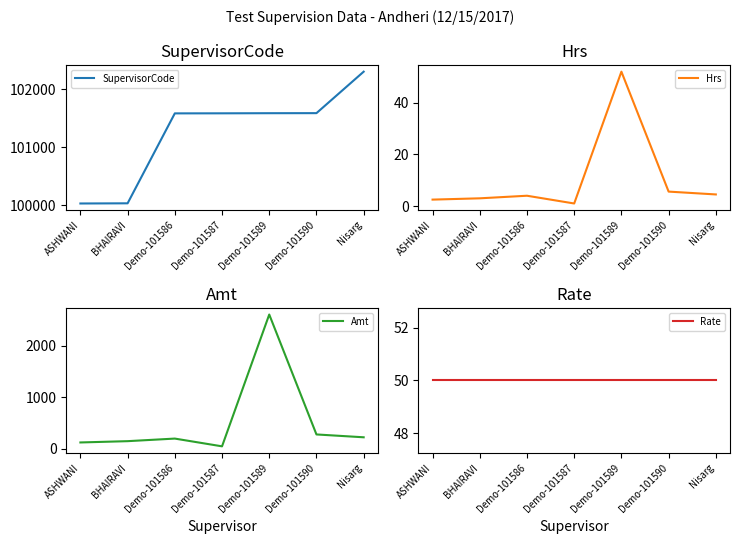

The Rate series shows 89.0 at BHAIRAVI. True or false?

False